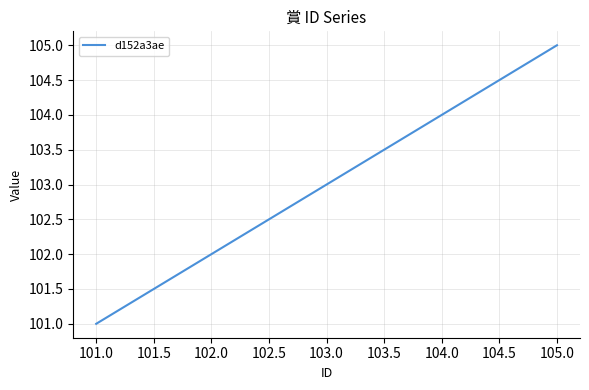

What is the difference between the maximum and minimum values?

4